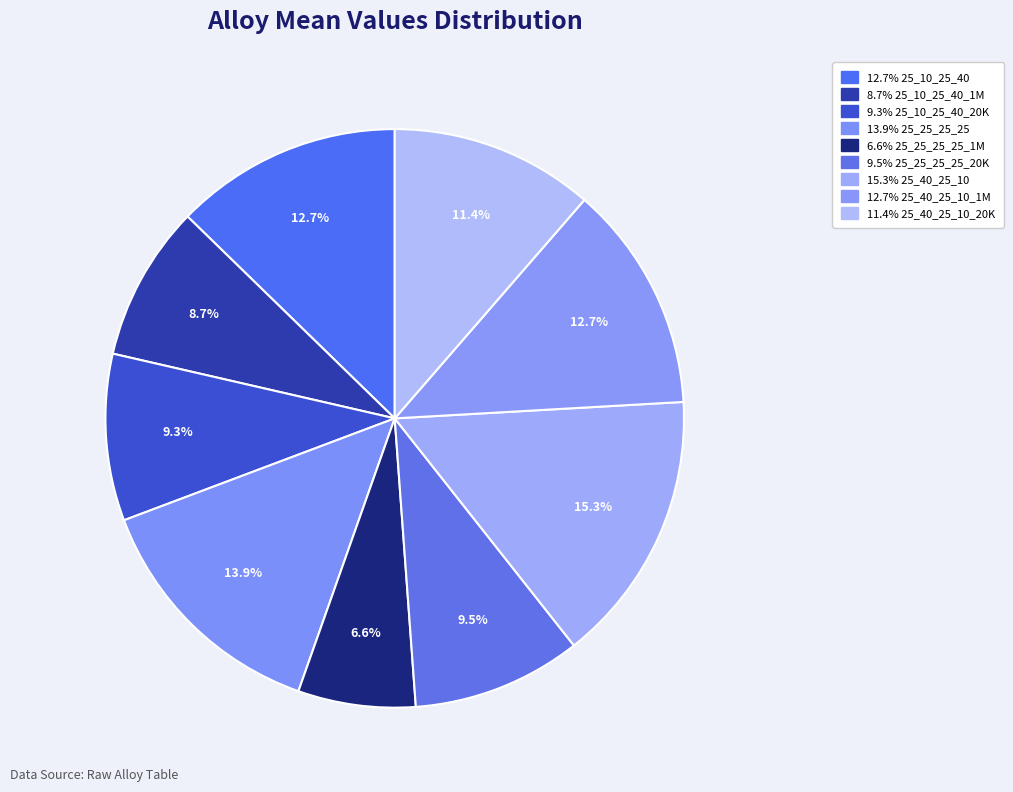

How many slices are in this pie chart?

9